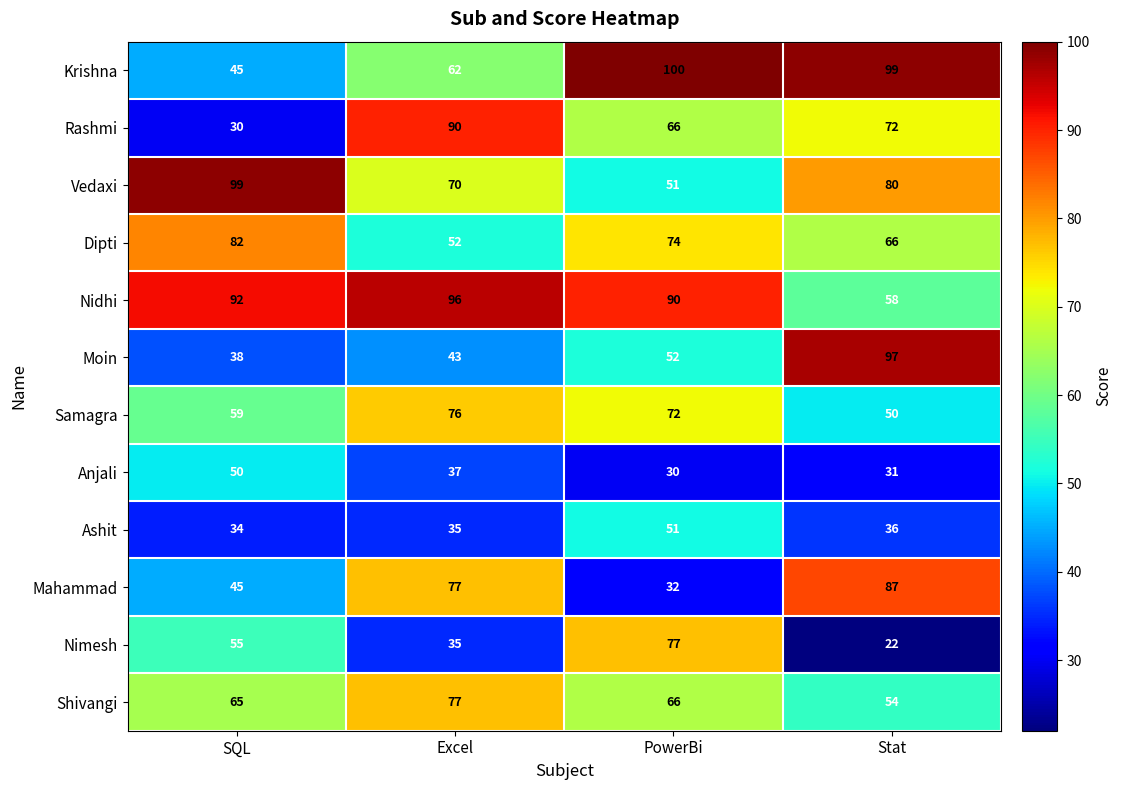

What is the maximum value shown in the chart?

100